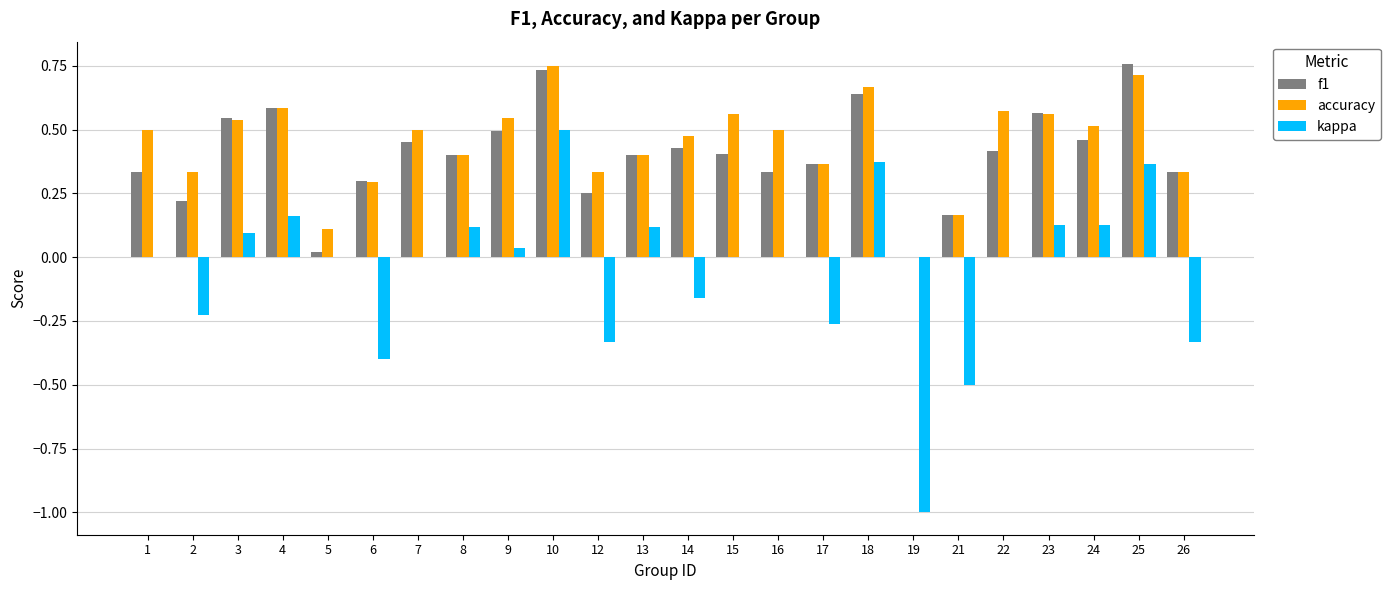

Is the value of accuracy at 15 greater than the value of f1 at 21?

Yes